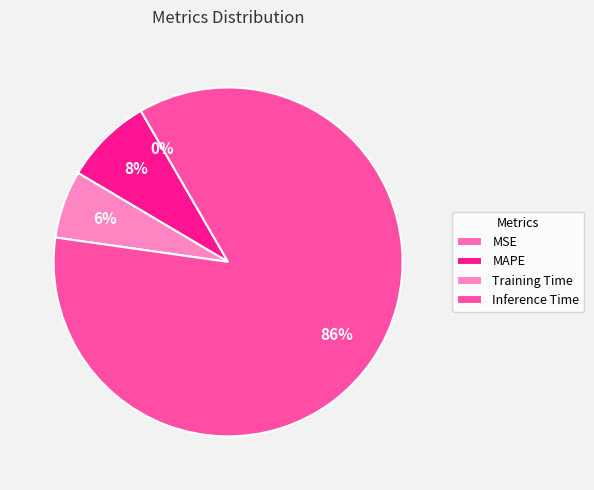

What is the change in value from Training Time to Inference Time?

+0.9